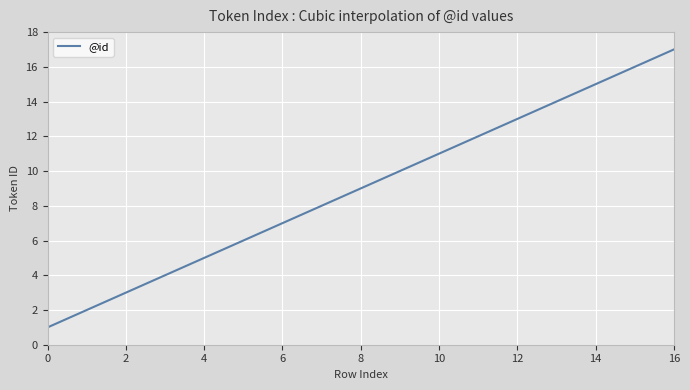

What is the smallest value displayed?

1.0